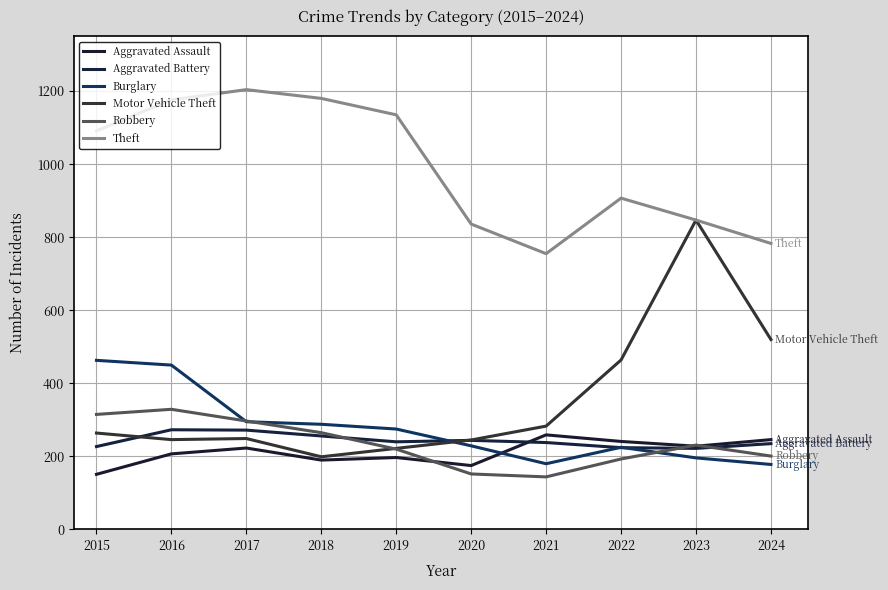

At which label does Burglary first exceed 275?

2015